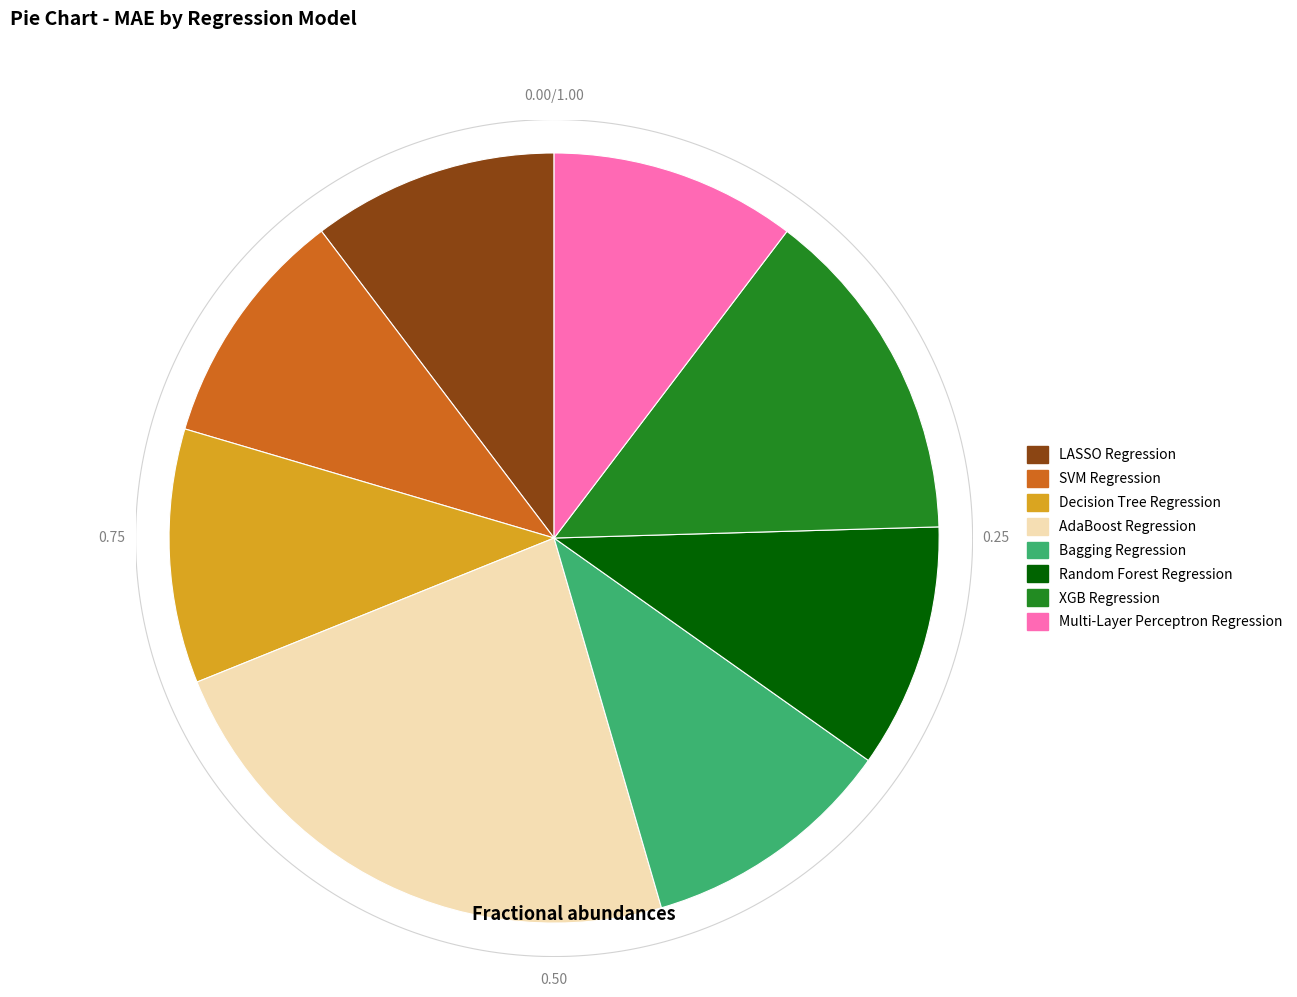

Which slice is the largest?

AdaBoost Regression